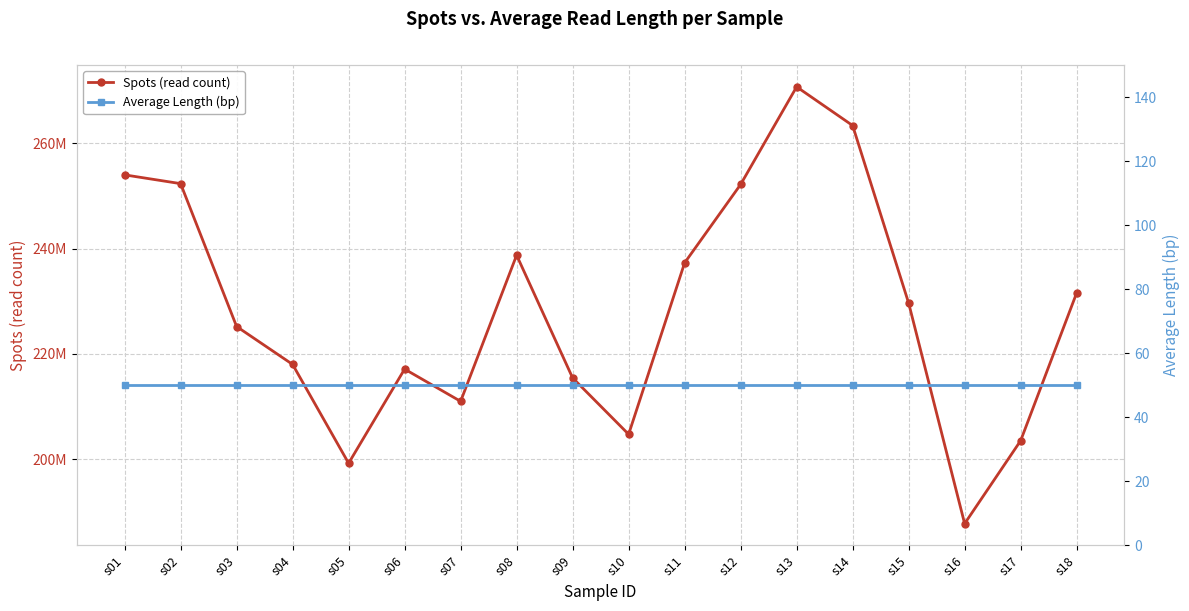

How many data points does each series have?

18